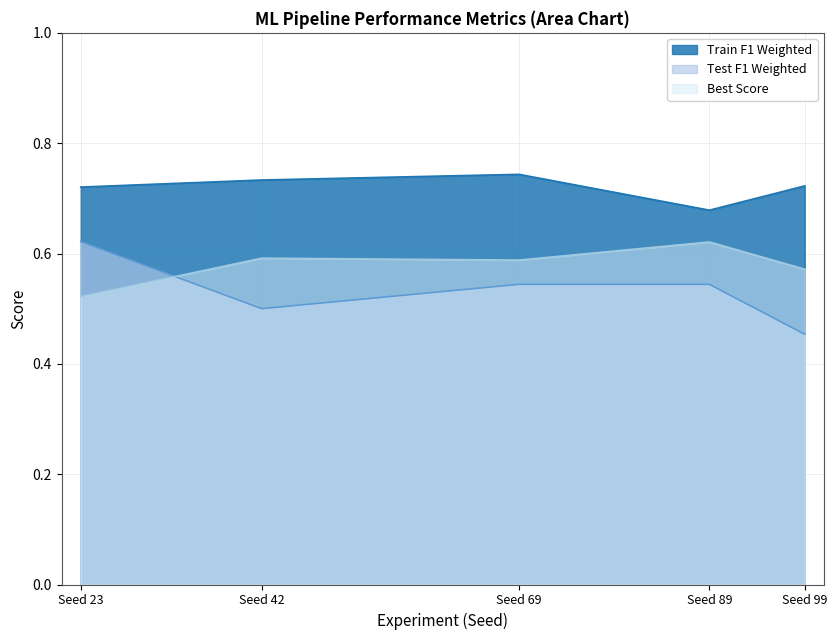

Which series changed the most between Seed 69 and Seed 99?

Test F1 Weighted